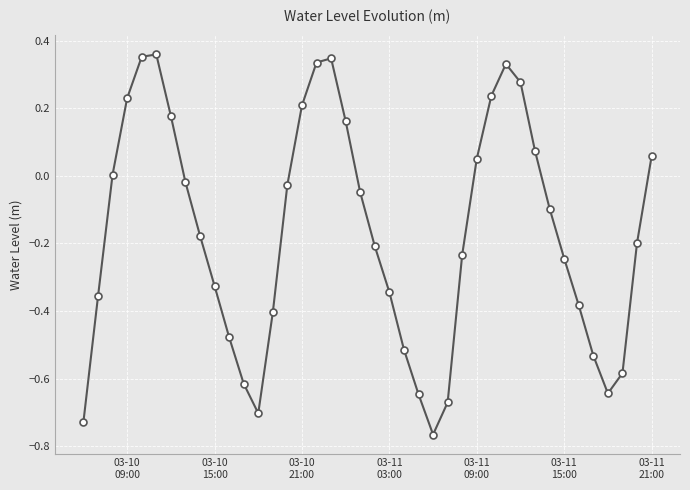

What is the difference between the second highest and minimum values?

1.1